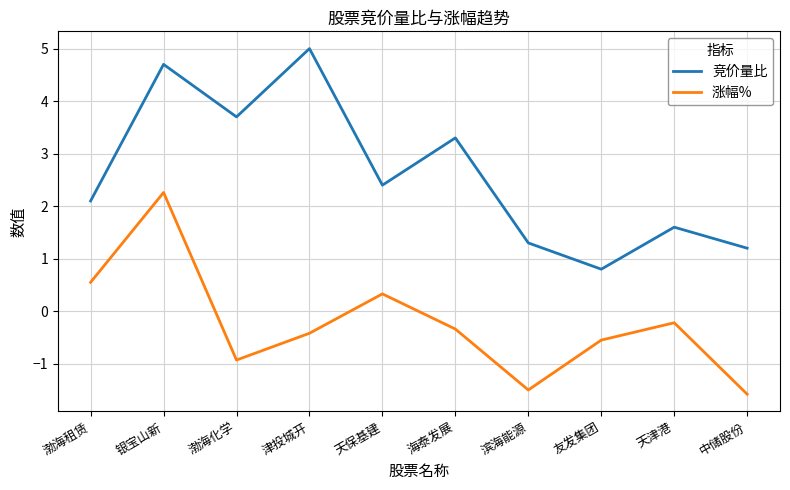

Which series has the largest total across all categories?

竞价量比